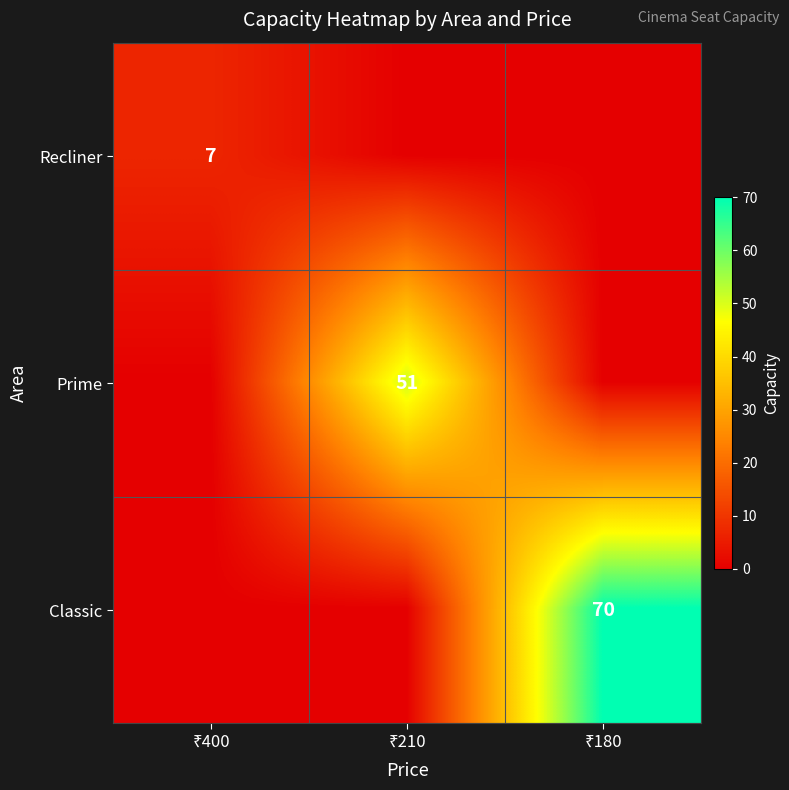

Which category has the lowest value in the Classic series?

₹400